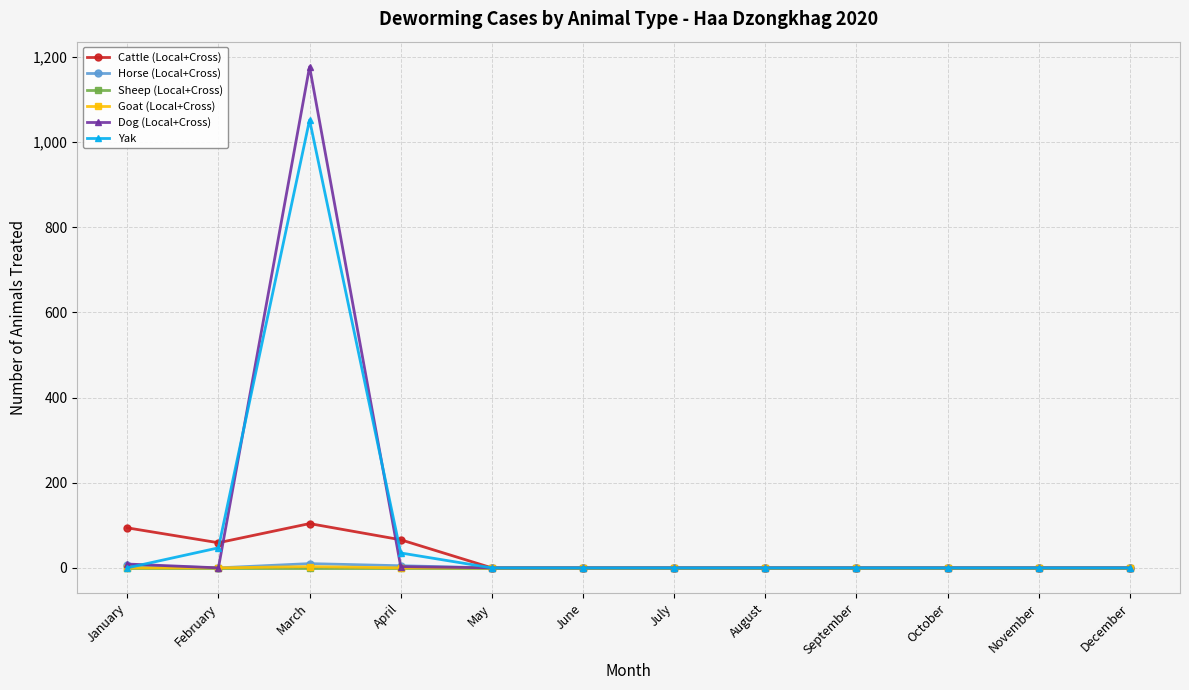

At which label is Yak closest to 526?

February